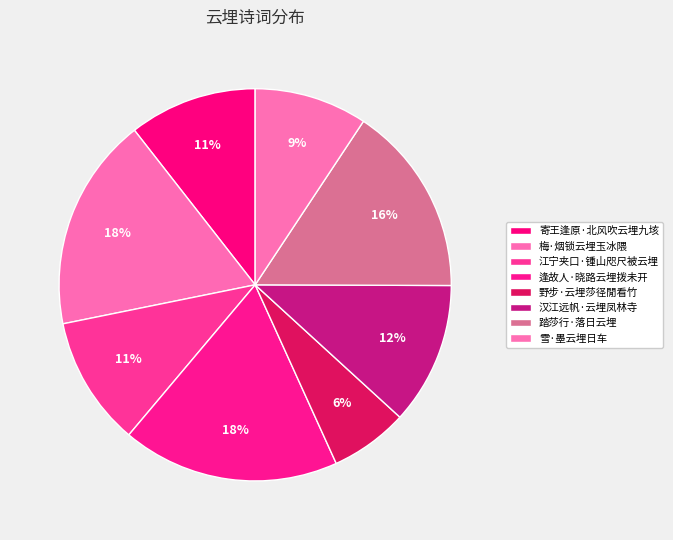

Do 逢故人·晓路云埋拨未开 and 江宁夹口·锺山咫尺被云埋 together represent more than half of the pie?

No